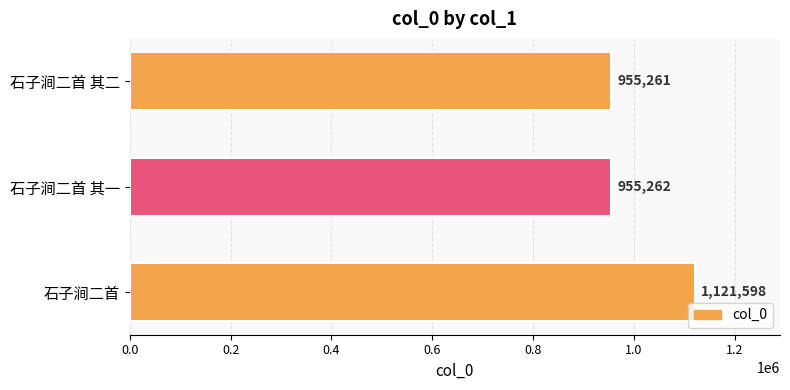

True or false: the data shows 1393218 at 石子涧二首 其一.

False